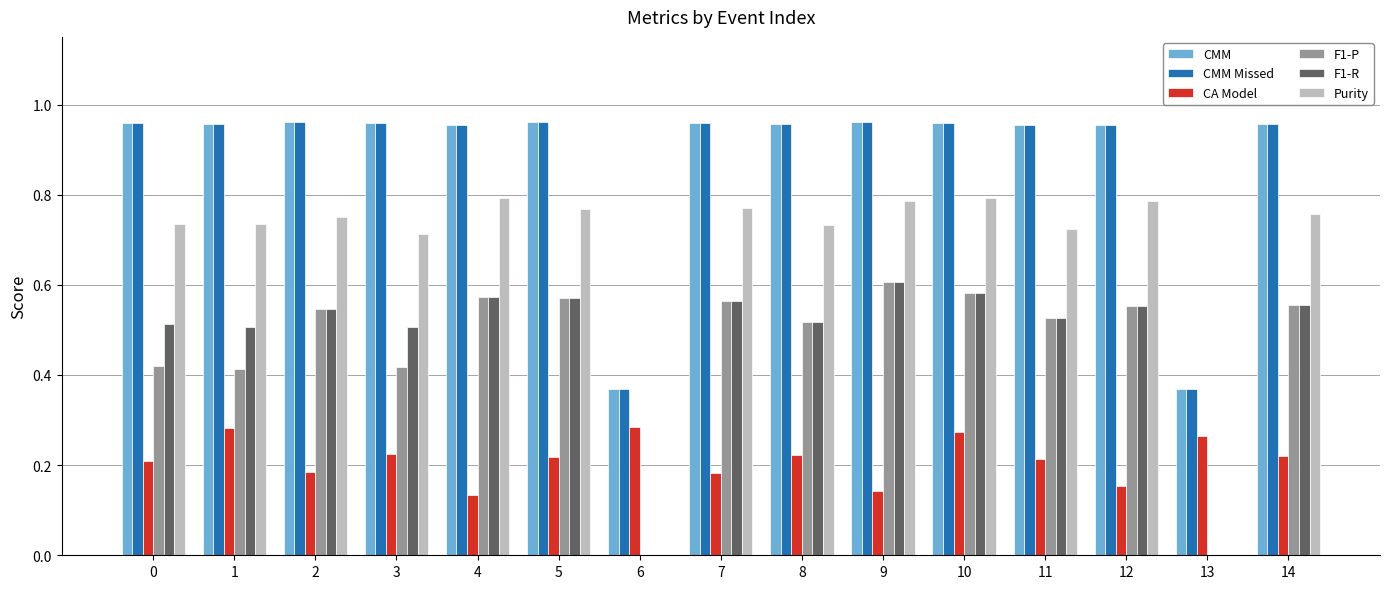

The value of F1-R at 6 is 0.0. True or false?

True